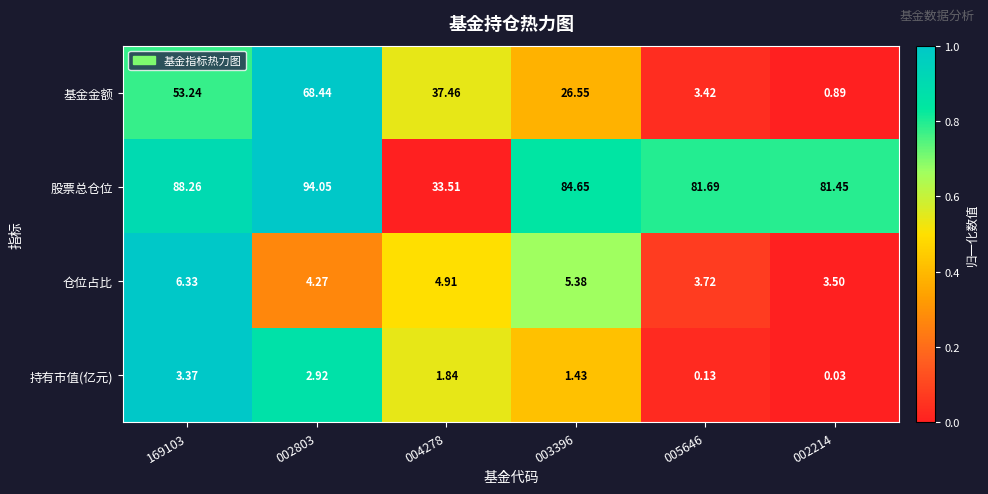

At 169103, list the series in order from largest to smallest.

股票总仓位, 基金金额, 仓位占比, 持有市值(亿元)